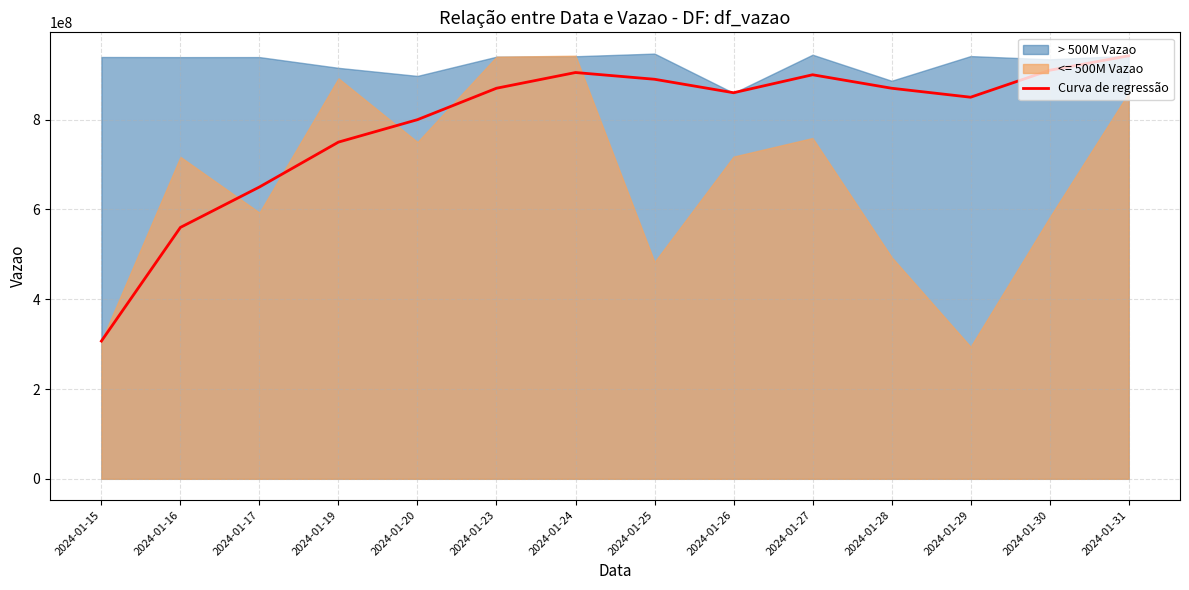

The value at 2024-01-29 is 1141861254. True or false?

False